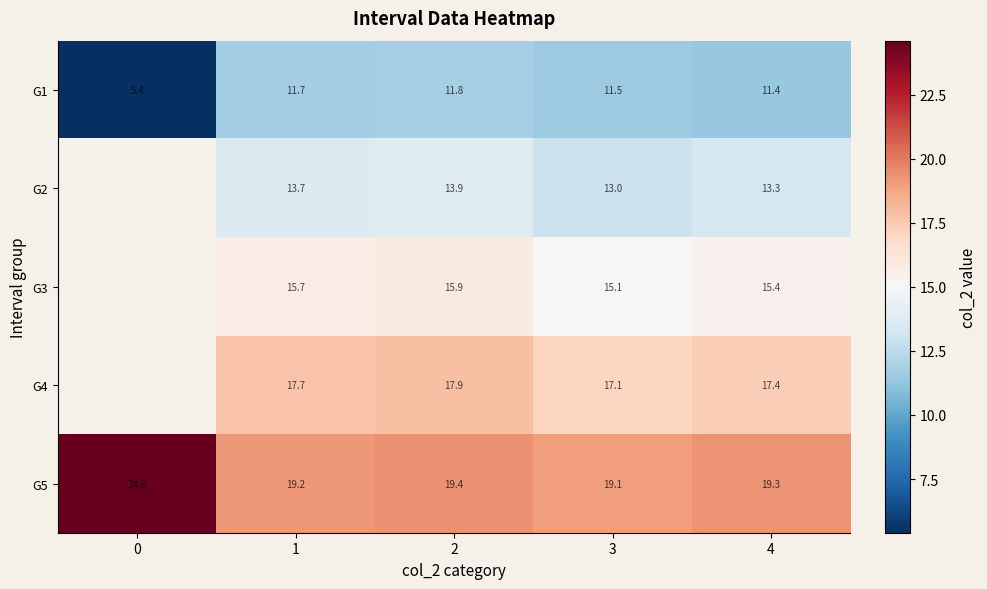

What is the minimum value shown in the chart?

5.4